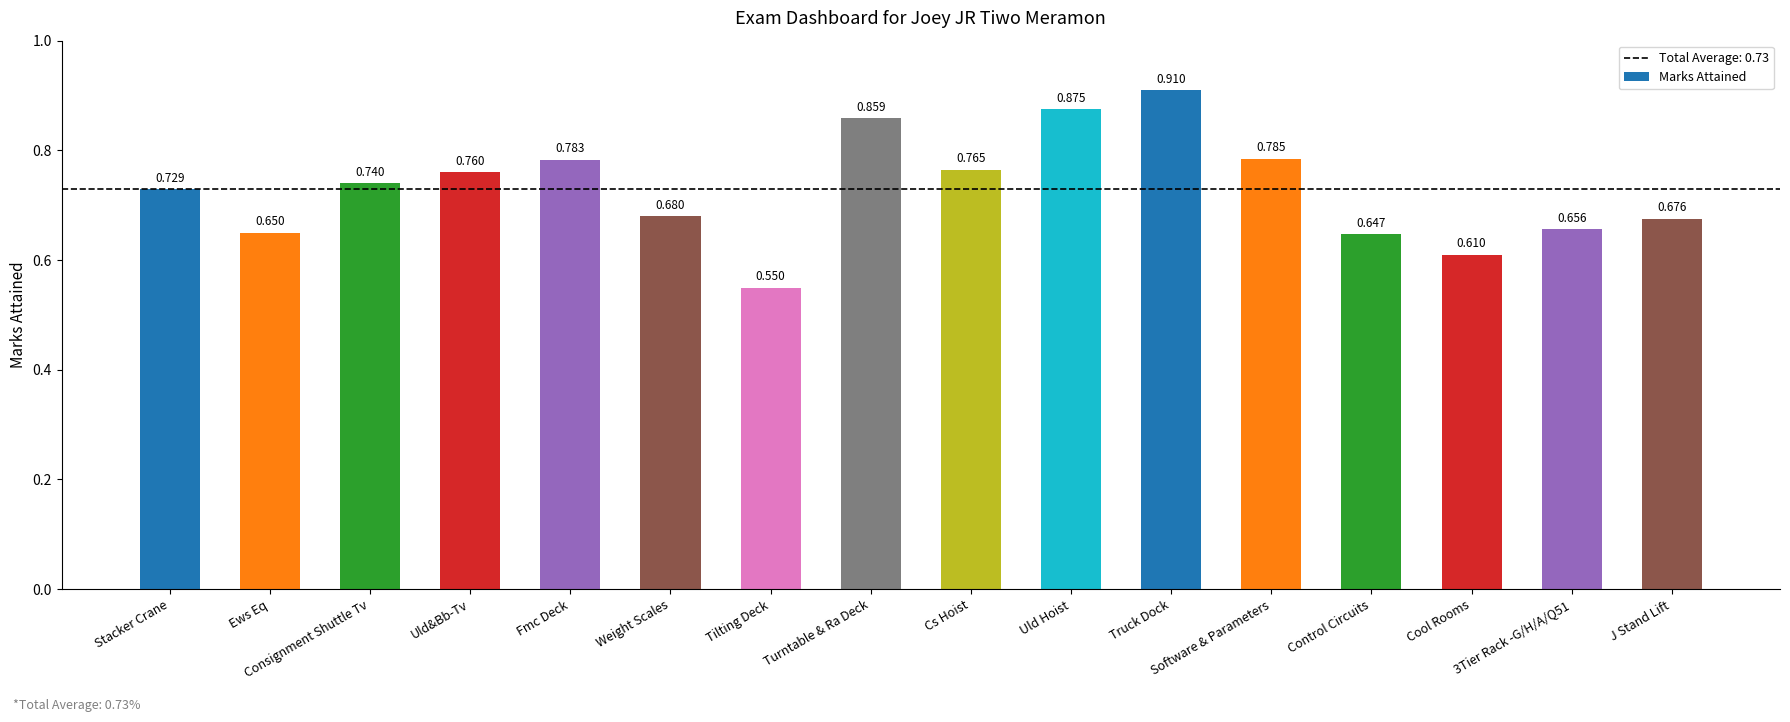

At which label is the value closest to 0?

Tilting Deck